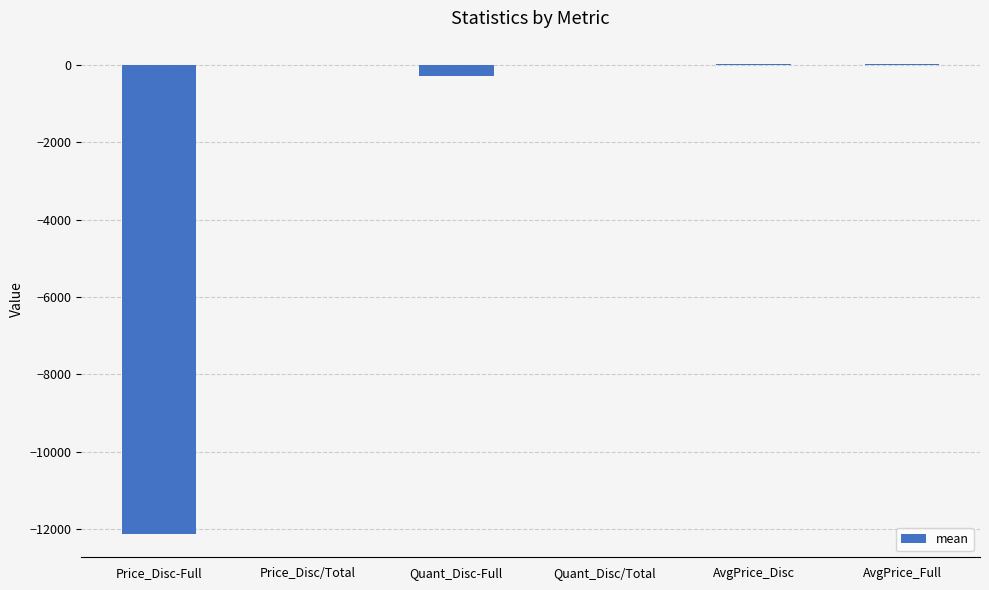

At which label does the data first exceed 0?

Price_Disc/Total